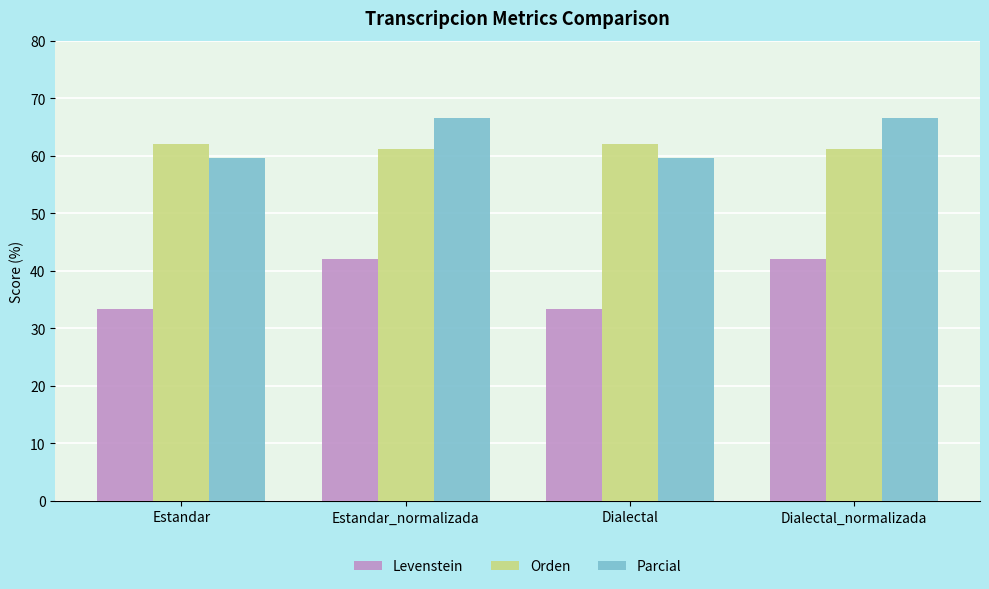

Rank the series at Estandar from lowest to highest value.

Levenstein, Parcial, Orden